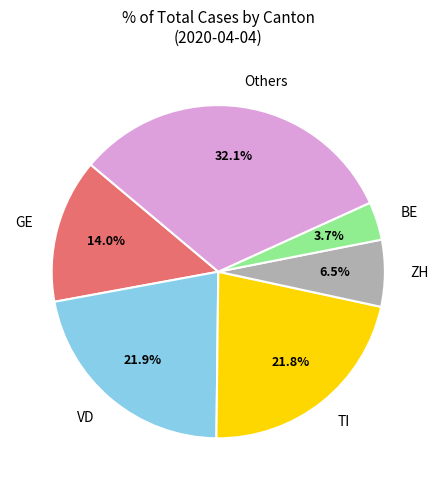

Does TI represent more than half of the total?

No